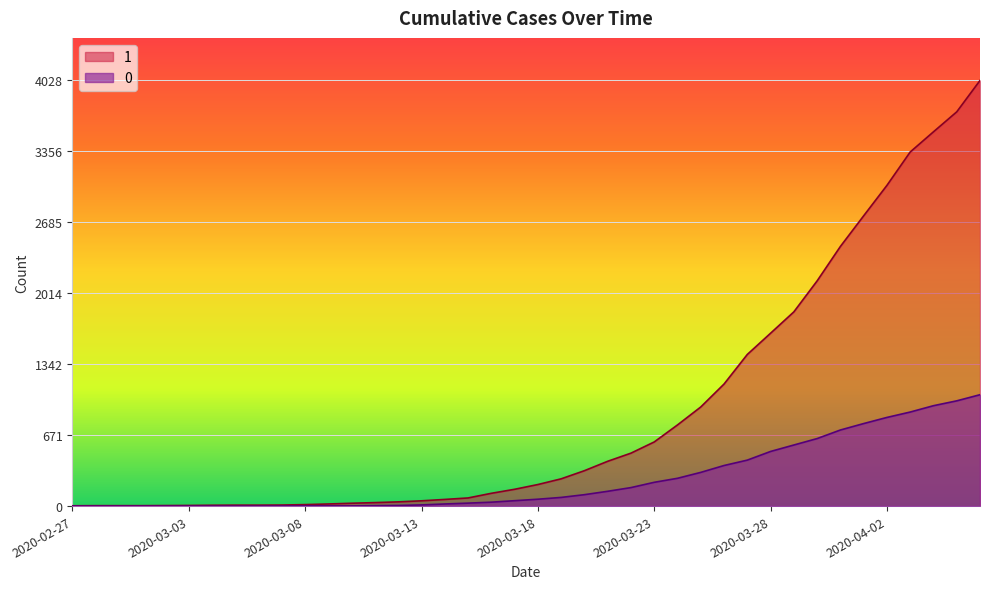

What is the label of the 34th point from the left?

2020-03-31